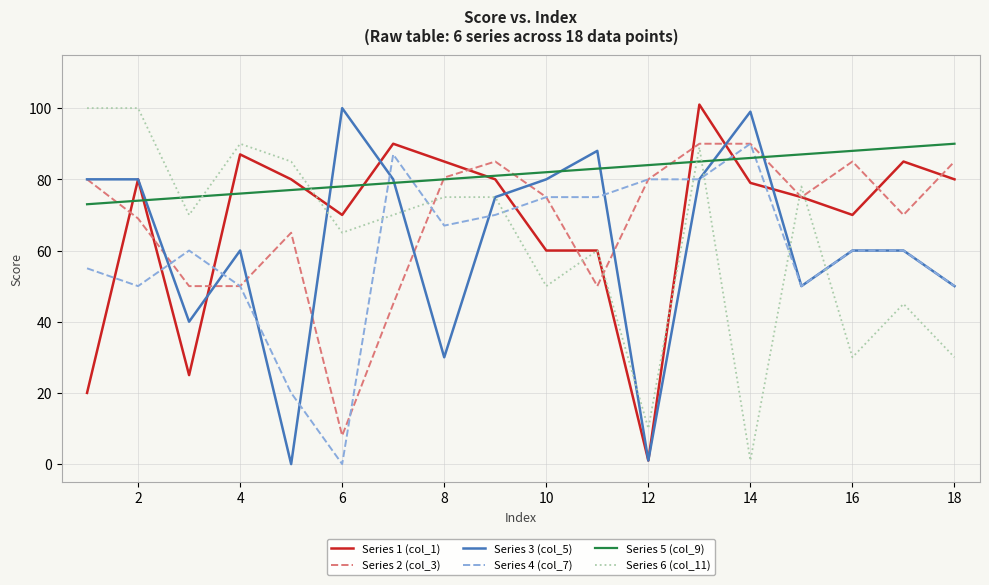

Which series has the largest total across all categories?

Series 5 (col_9)